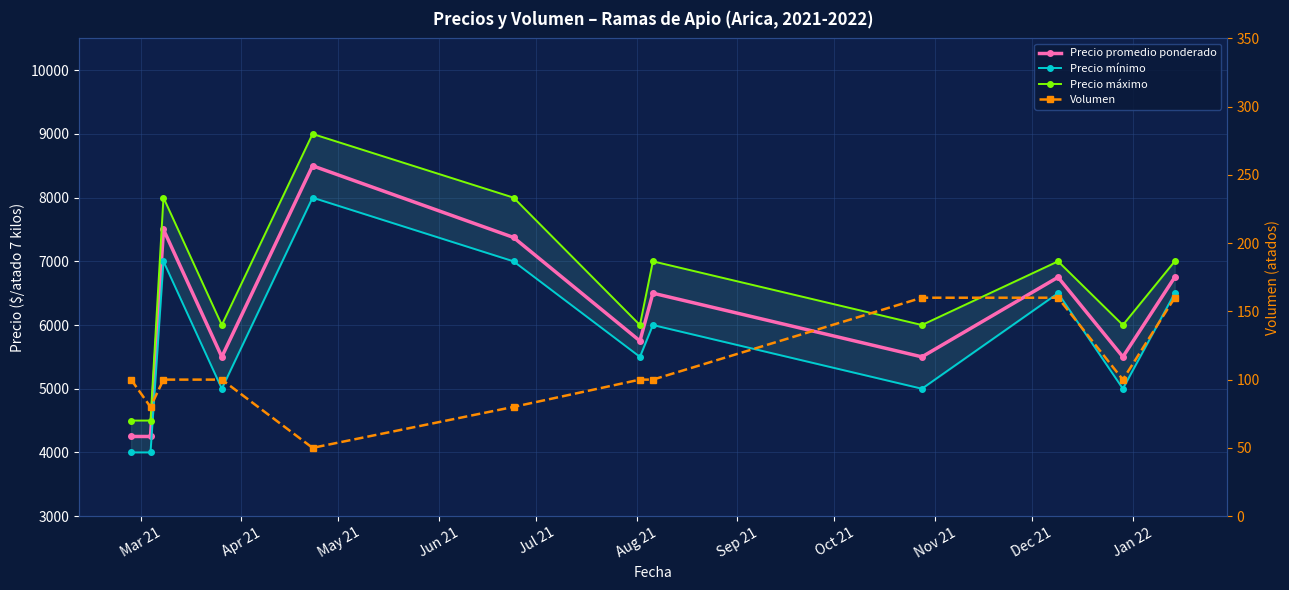

True or false: Precio mínimo has a value of 3444 at May 21.

False